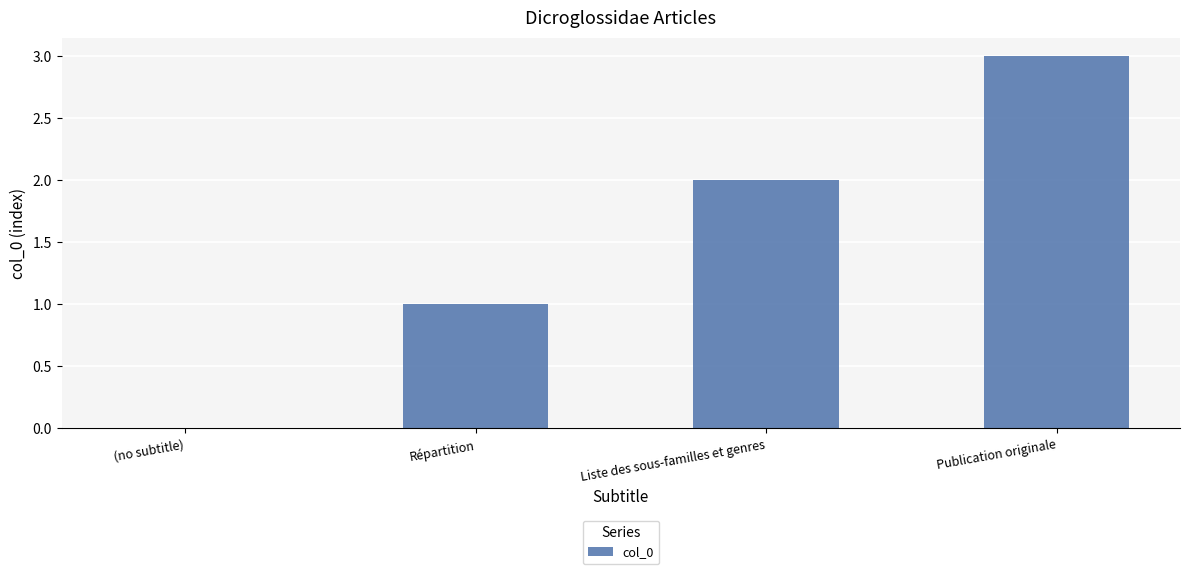

What value does the data have at Publication originale?

3